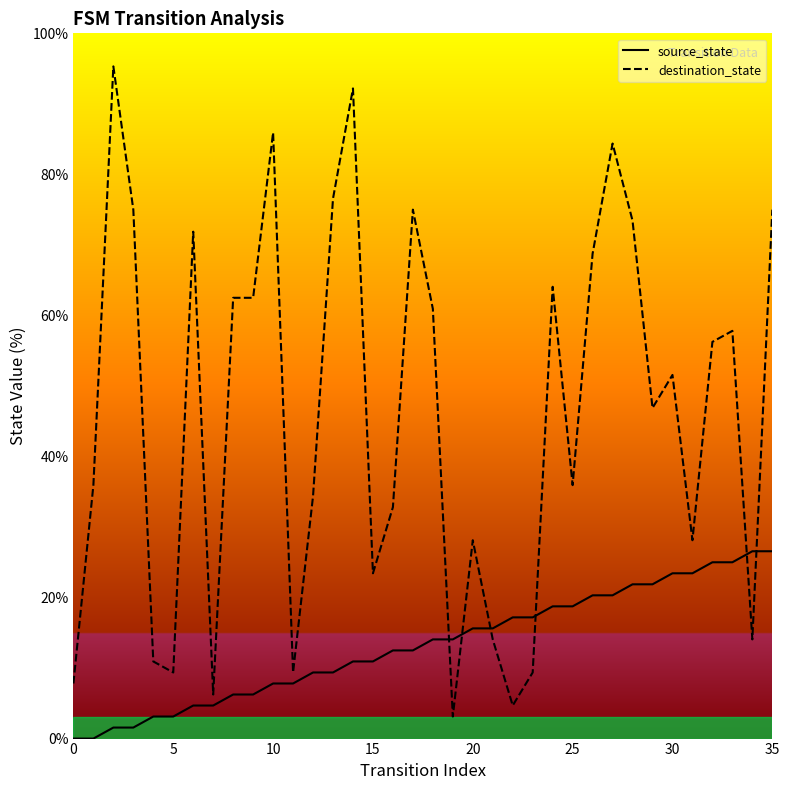

Which series has the largest total across all categories?

destination_state